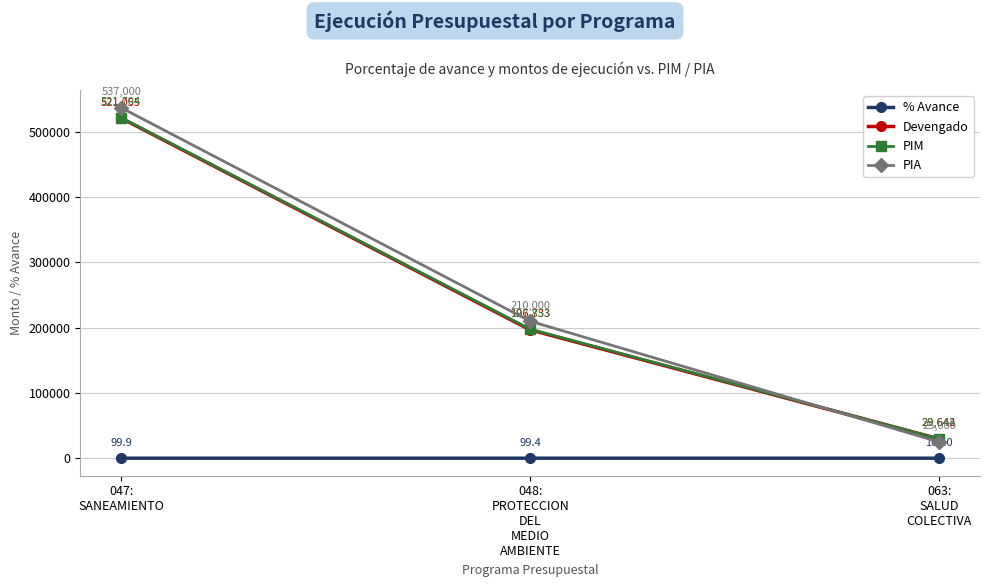

What is the average value of the Devengado series?

249143.3